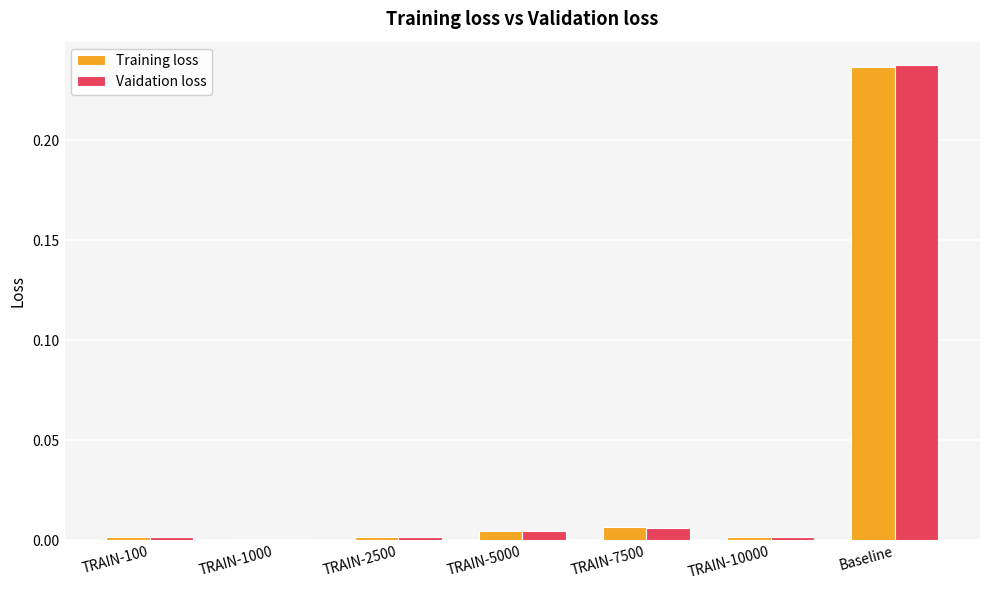

Is the value of Vaidation loss at TRAIN-2500 greater than the value of Training loss at Baseline?

No